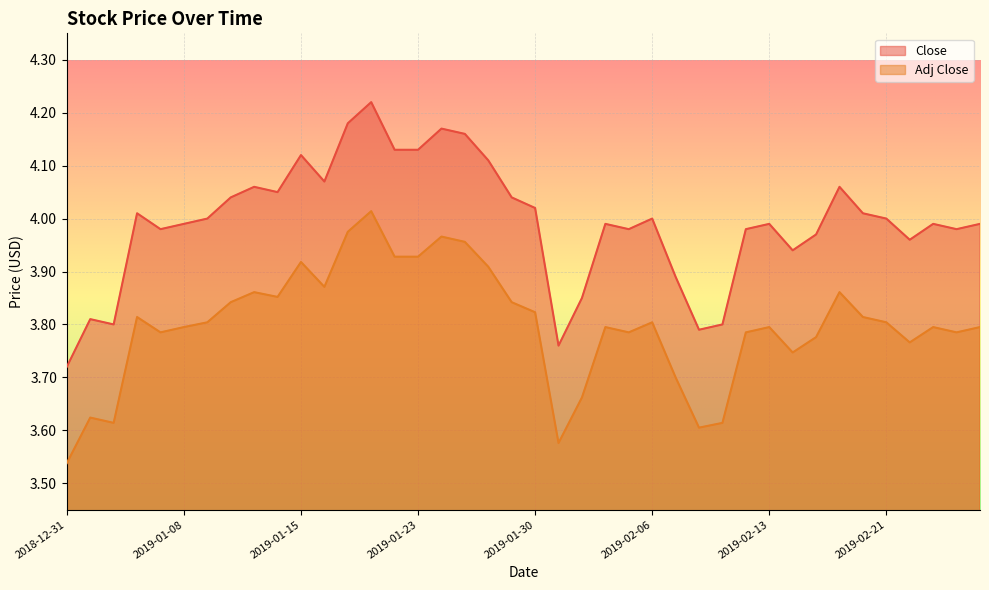

Is it true that Close equals 5.6 at 2019-02-14?

False